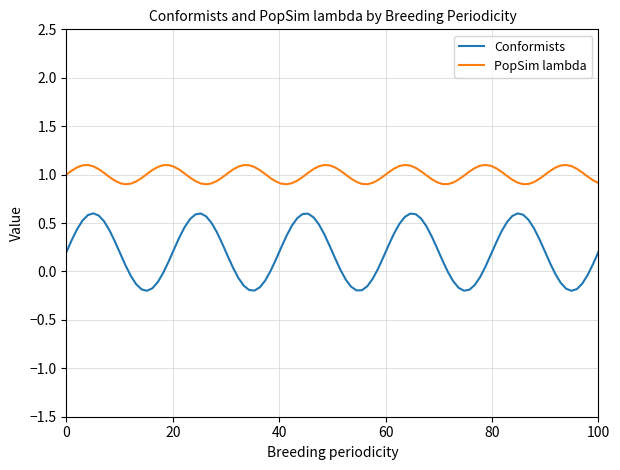

At how many categories does at least one series exceed 0?

100